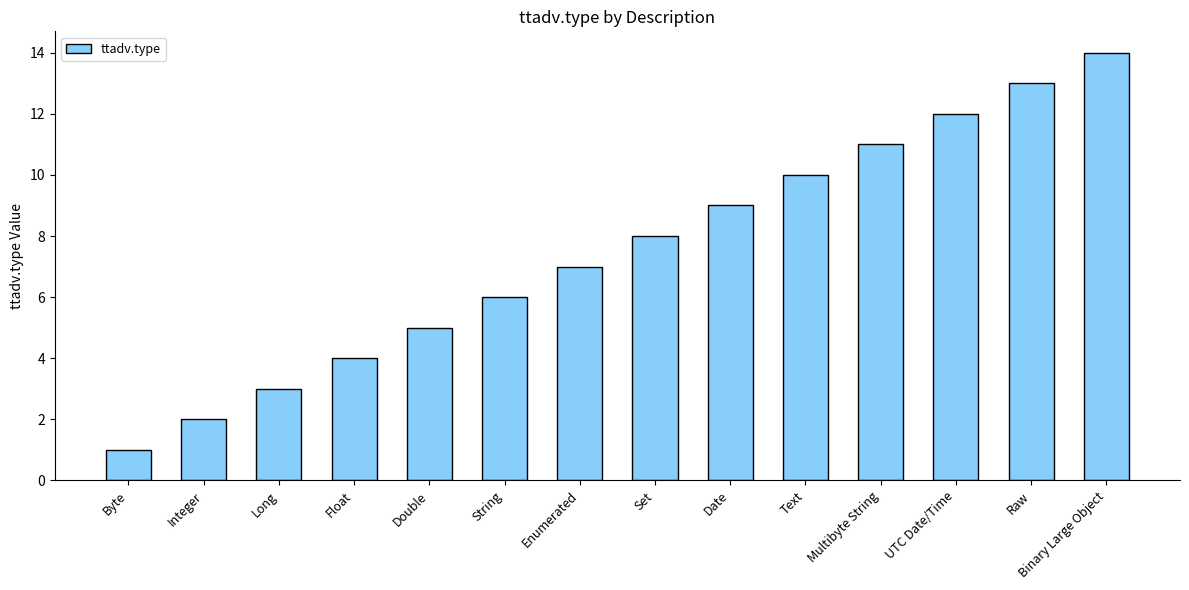

True or false: the data shows 2 at Float.

False